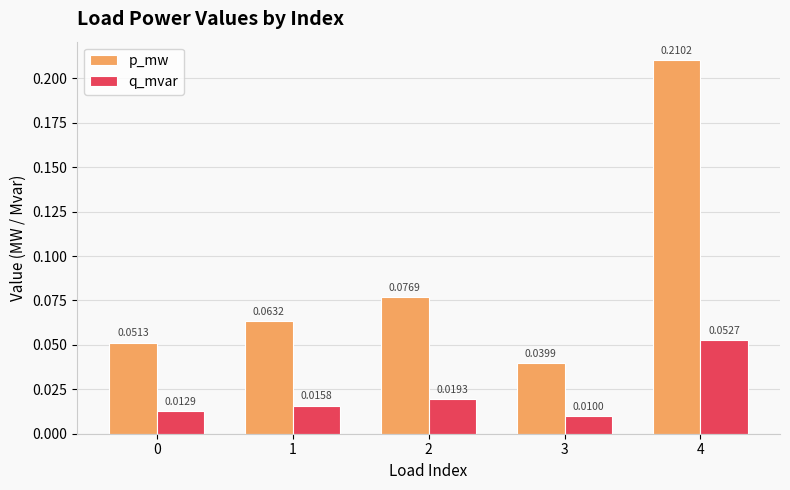

Between 0 and 4, which series saw the biggest shift?

p_mw